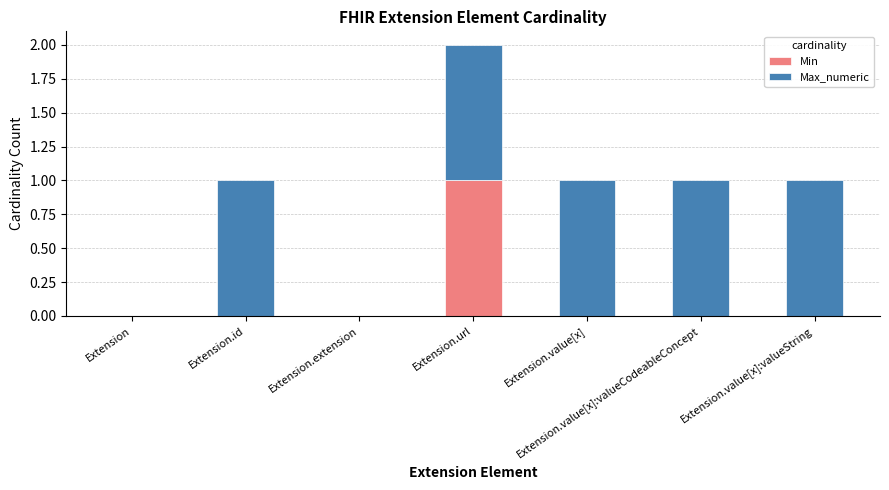

Are the bars horizontal?

No